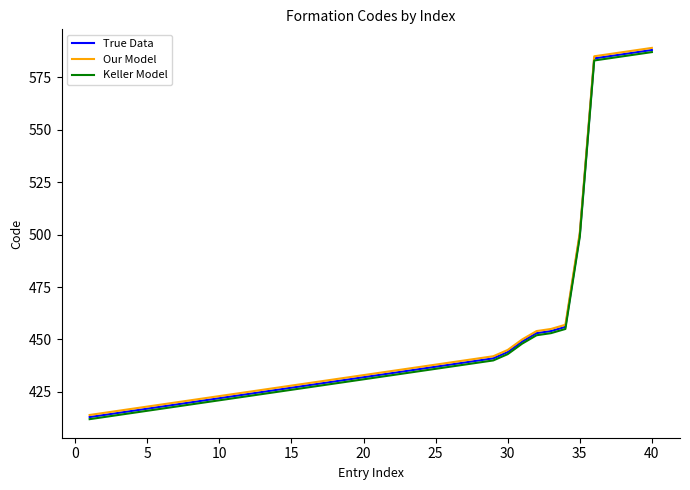

How many categories are shown in the chart?

40